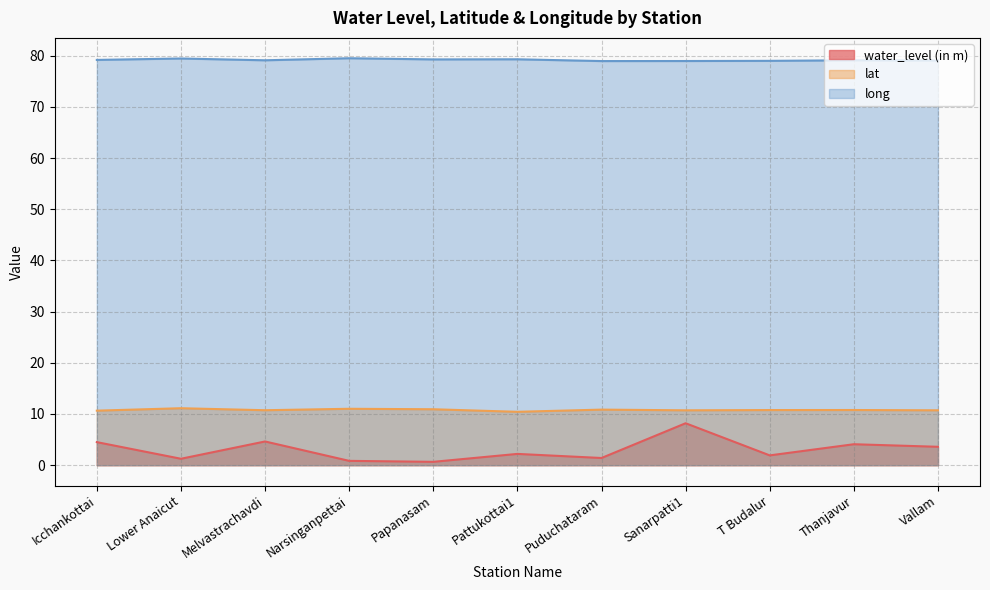

What is the label of the 3rd point from the left?

Melvastrachavdi